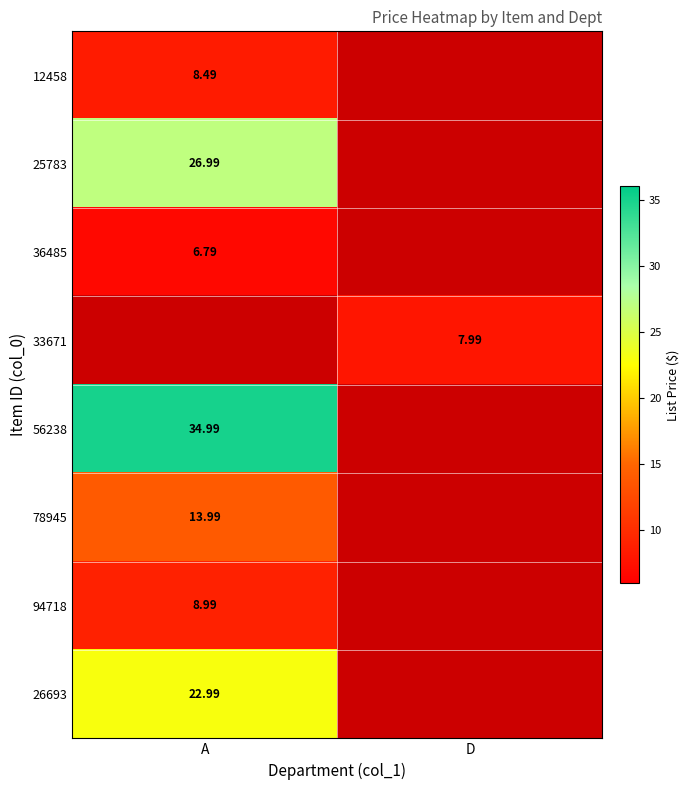

List the series in order of their peak value, lowest first.

36485, 12458, 94718, 78945, 25783, 33671, 26693, 56238